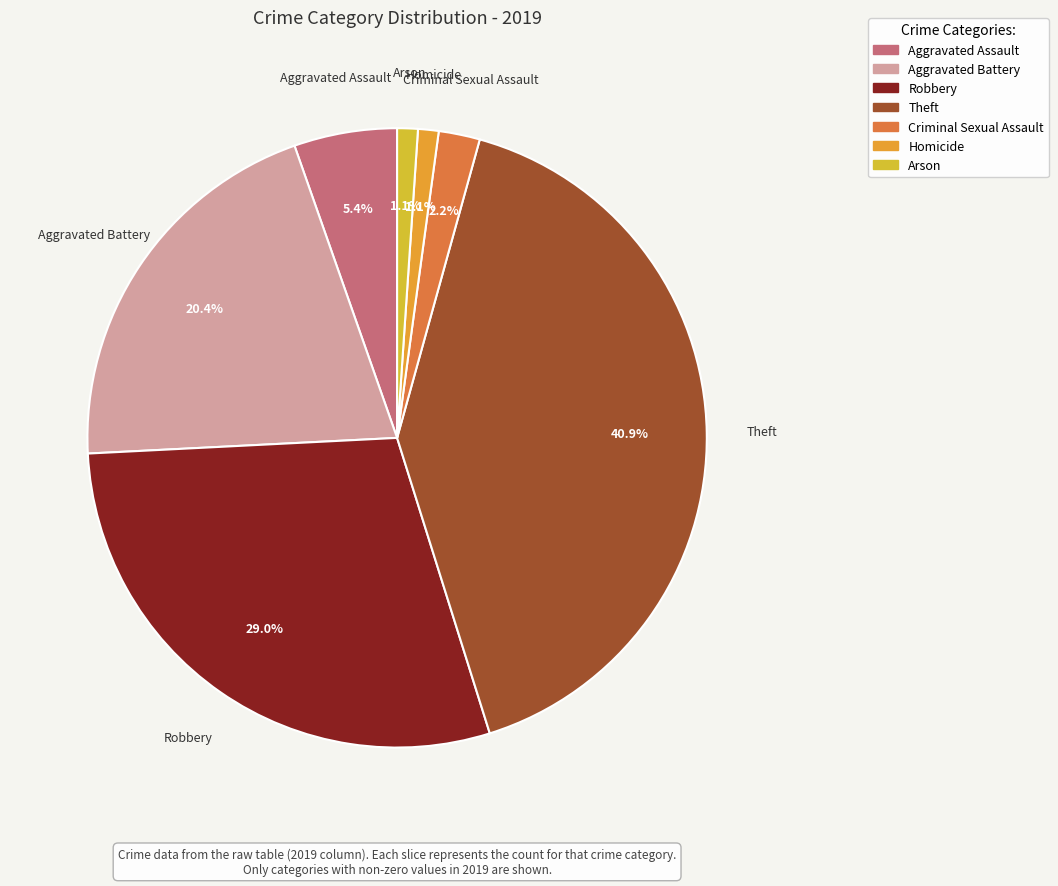

Is it true that Aggravated Assault is 1% of the pie?

False